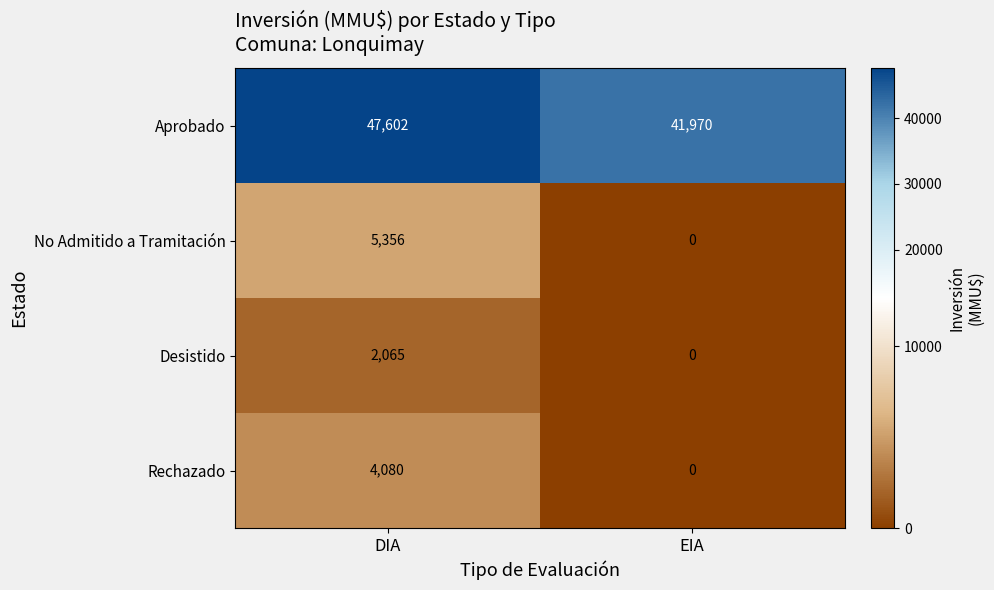

What is the difference between the maximum and minimum values in the Aprobado series?

5632